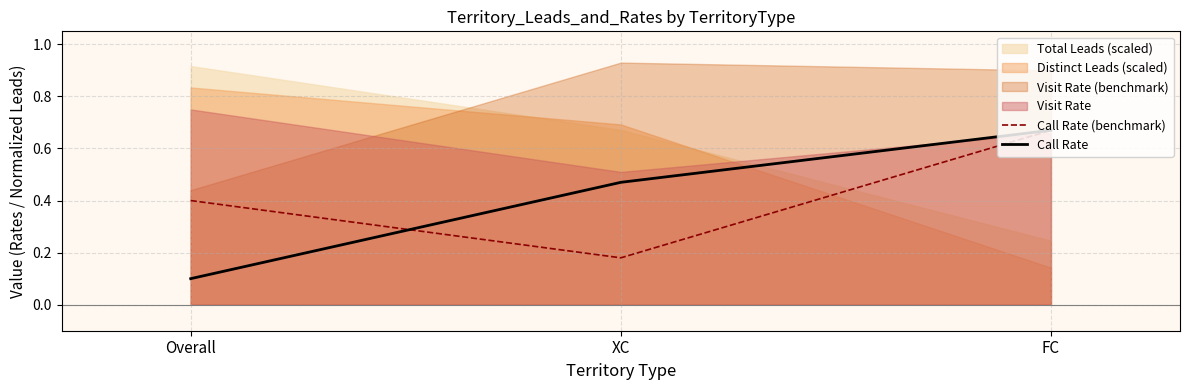

At how many categories does at least one series exceed 0?

3